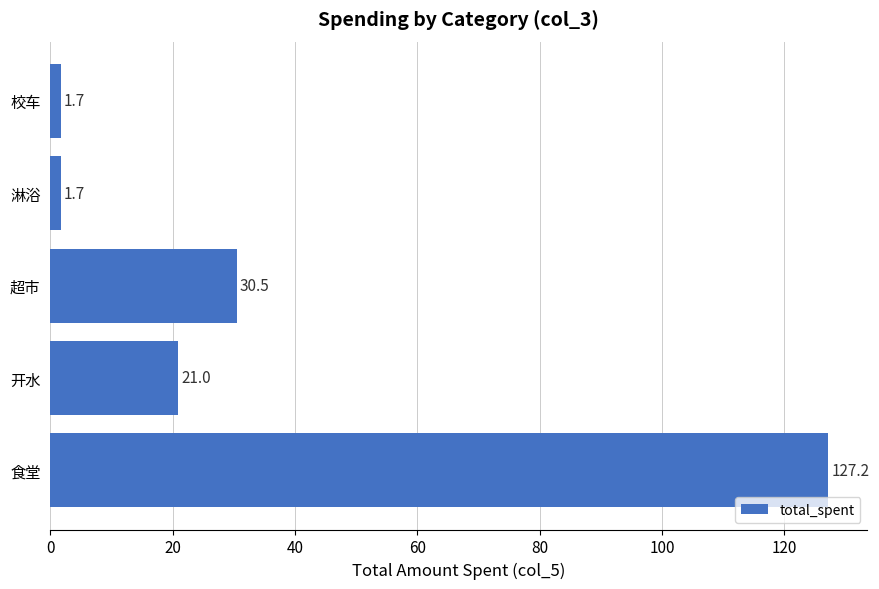

Reading top to bottom, what are all the values shown in this chart?

校车=1.7	淋浴=1.7	超市=30.5	开水=21.0	食堂=127.2